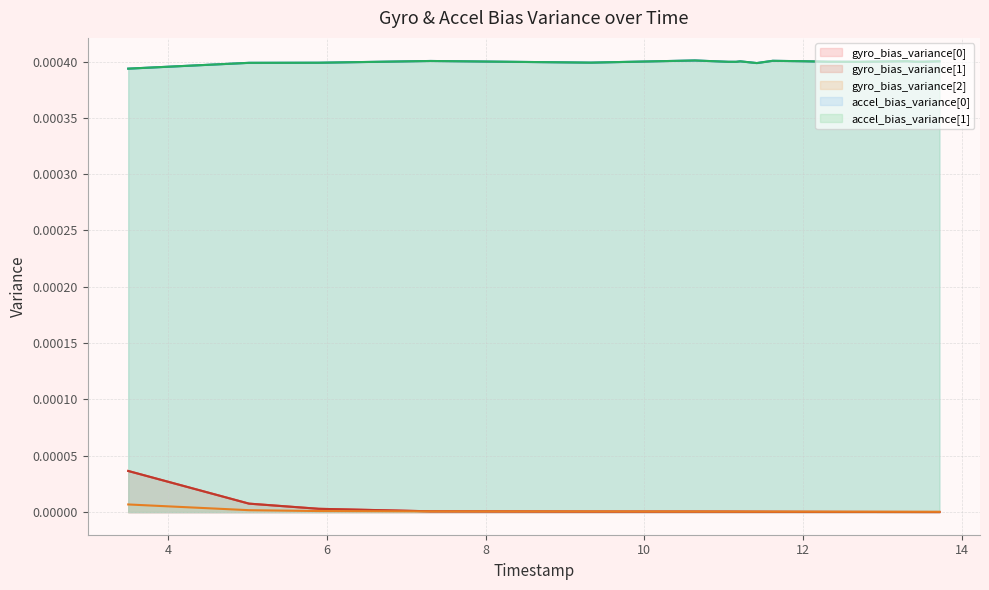

Where is the first local minimum for accel_bias_variance[0]?

9328000